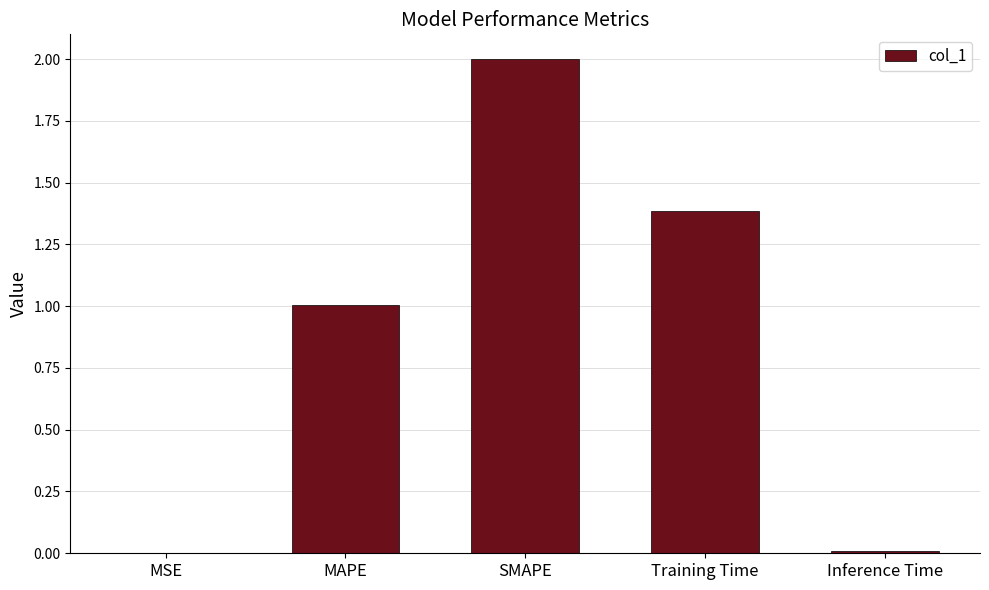

What is the sum of all values?

4.4